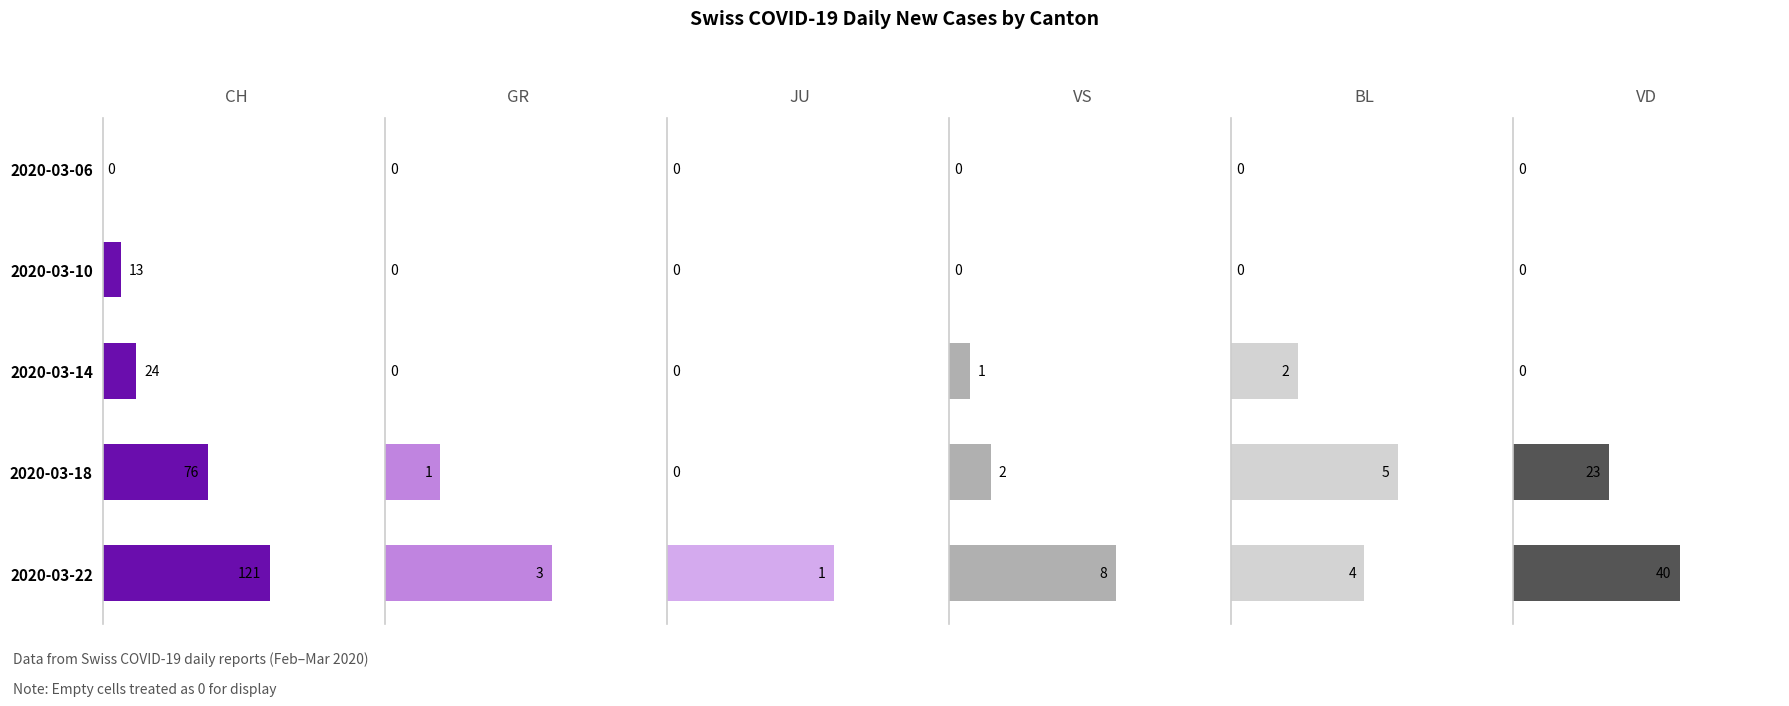

How many VS values are between 0 and 2?

4